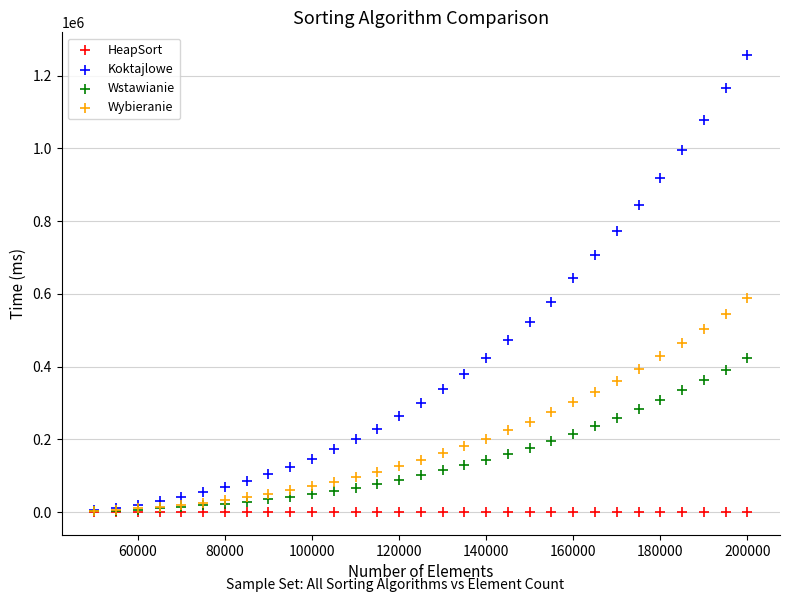

Which series reaches the maximum Y coordinate?

Koktajlowe